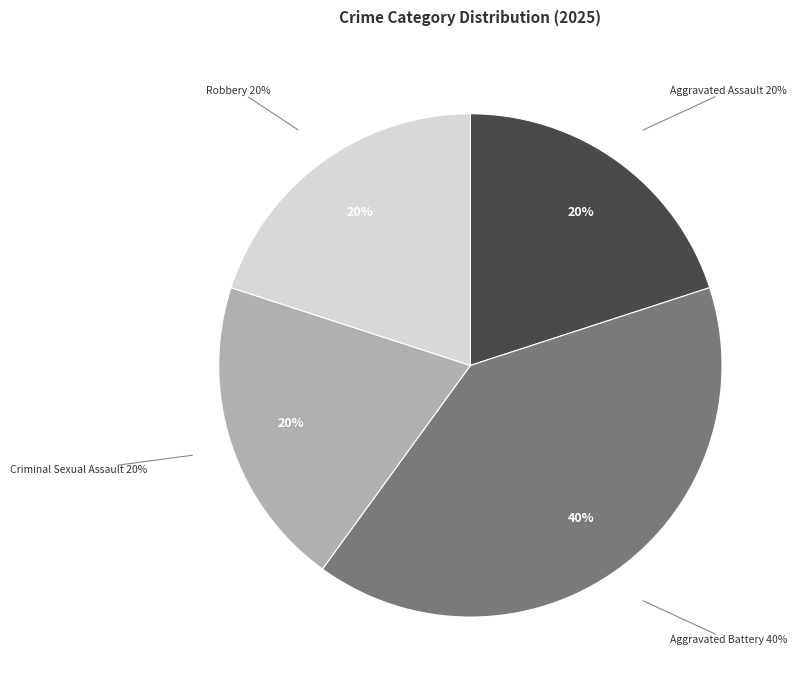

How much of the chart is everything except Criminal Sexual Assault?

80.0%